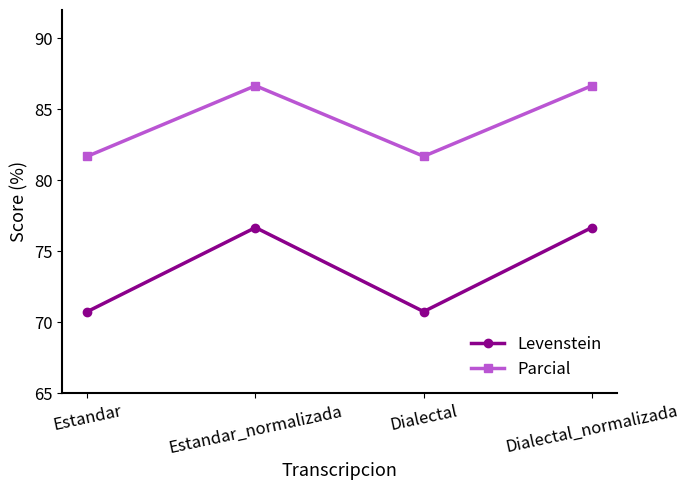

At how many categories does at least one series exceed 86?

2